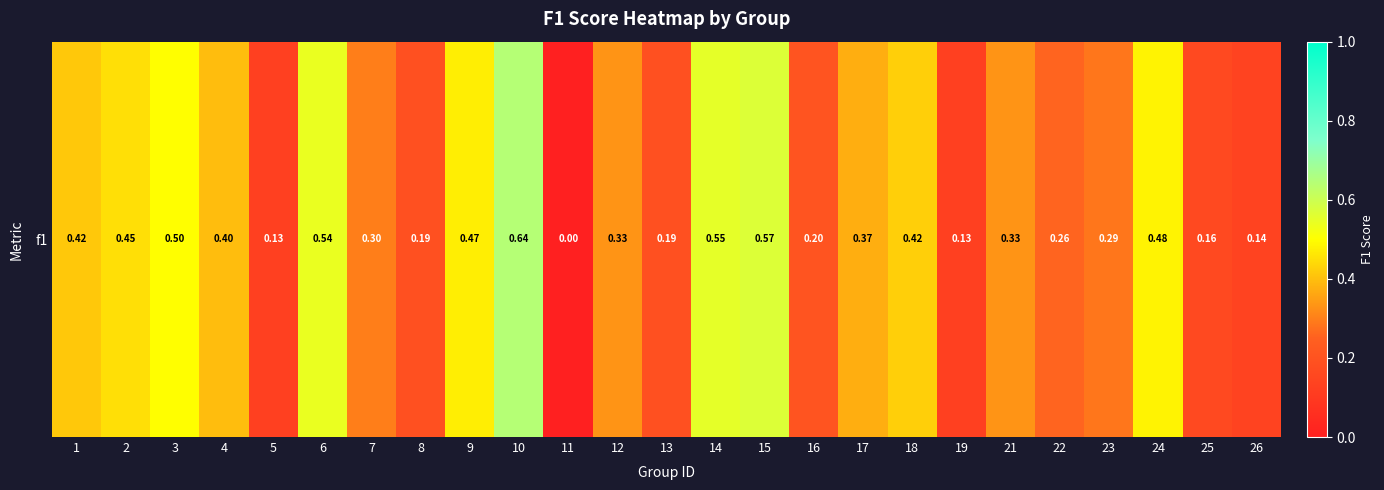

Which has a higher value, 11 or 26?

26